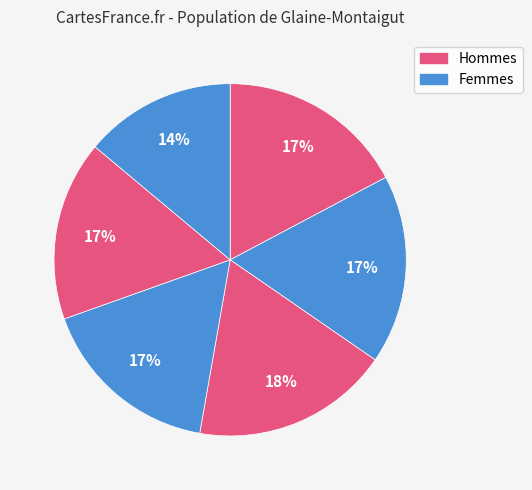

Rank the categories by value from highest to lowest.

6, 2, 1, 4, 5, 3